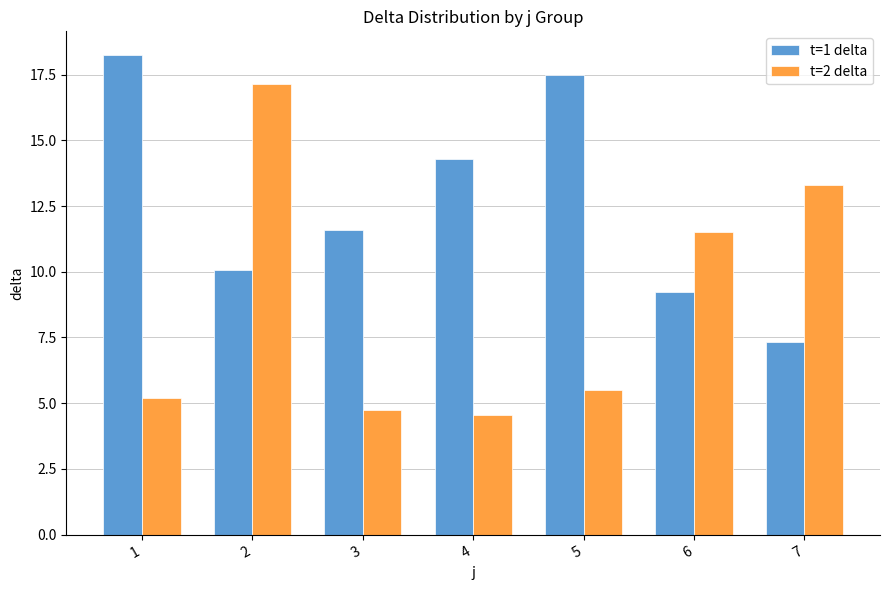

What is the spread (max minus min) of values at 7?

6.0